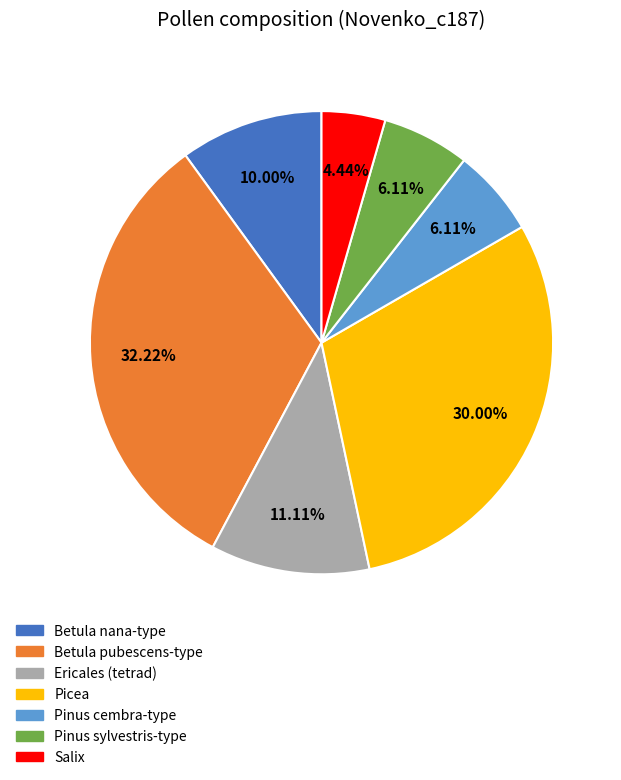

Do Pinus sylvestris-type and Betula pubescens-type together represent more than half of the pie?

No